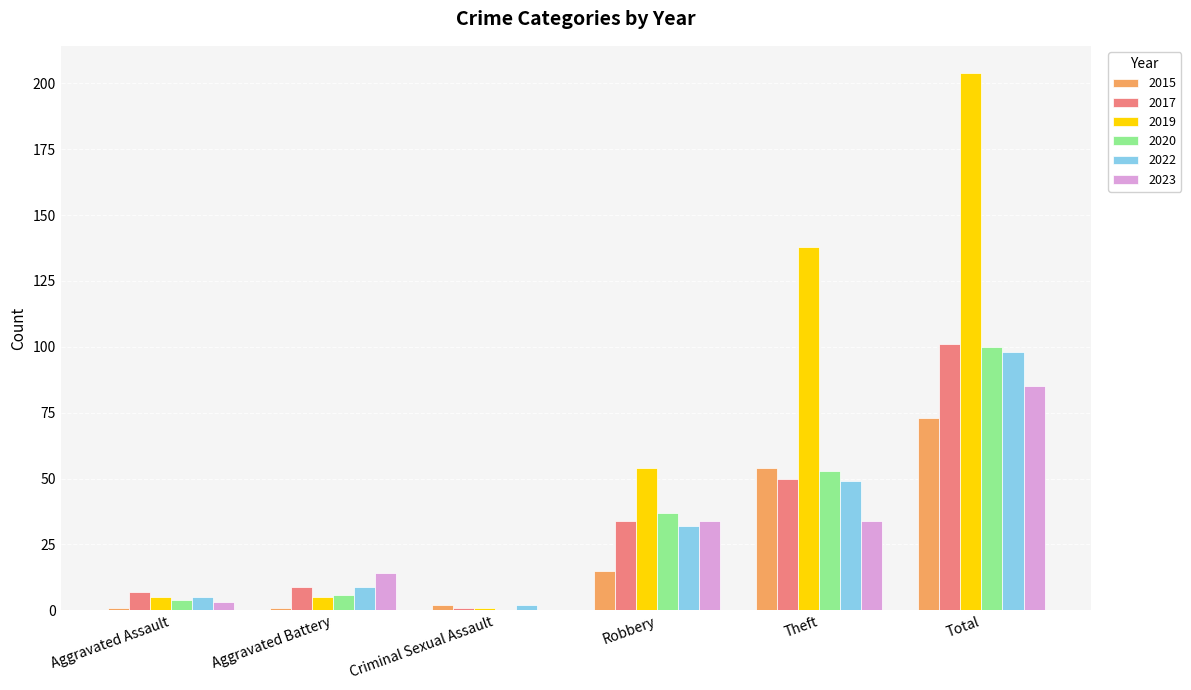

The value of 2015 at Robbery is 27. True or false?

False